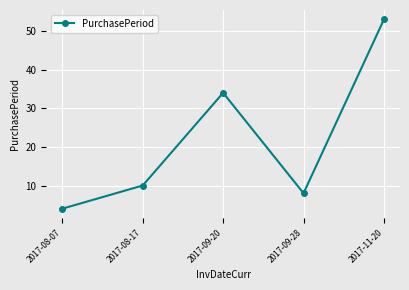

What is the value of the 3rd point from the left?

34